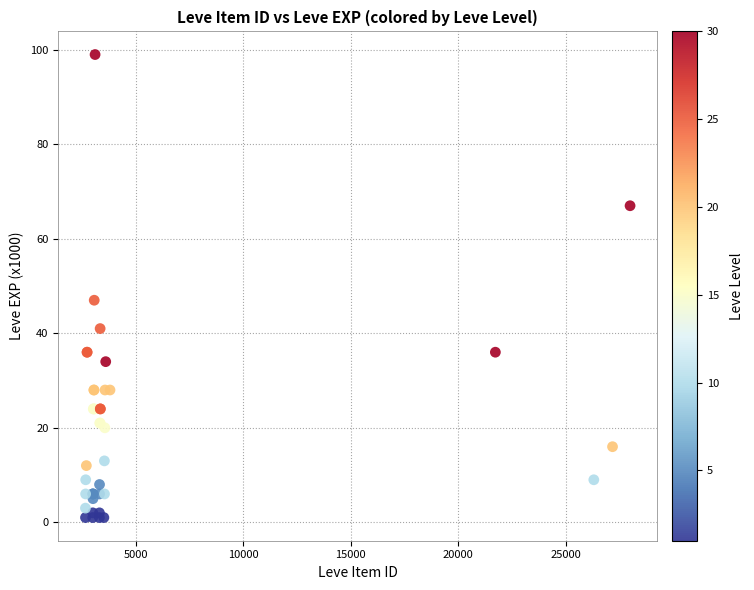

What Y value in the scatter plot is closest to 50?

47